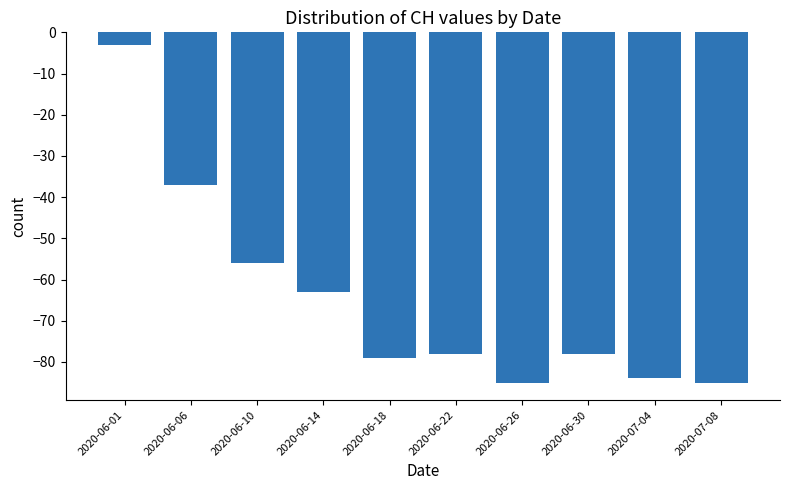

Which category has the highest value across all series?

2020-06-01